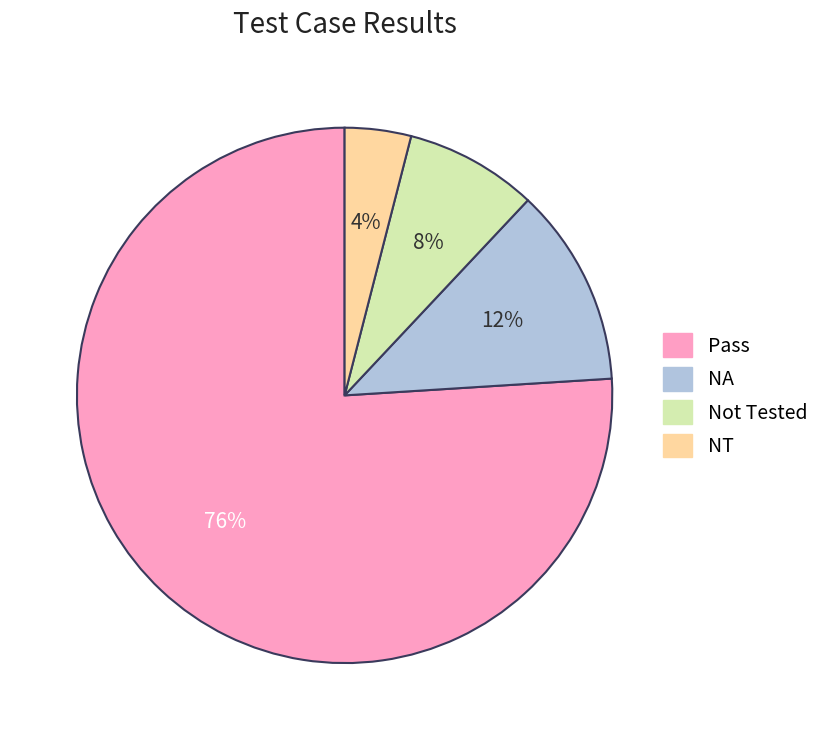

To the nearest percent, what portion does Not Tested represent?

8%